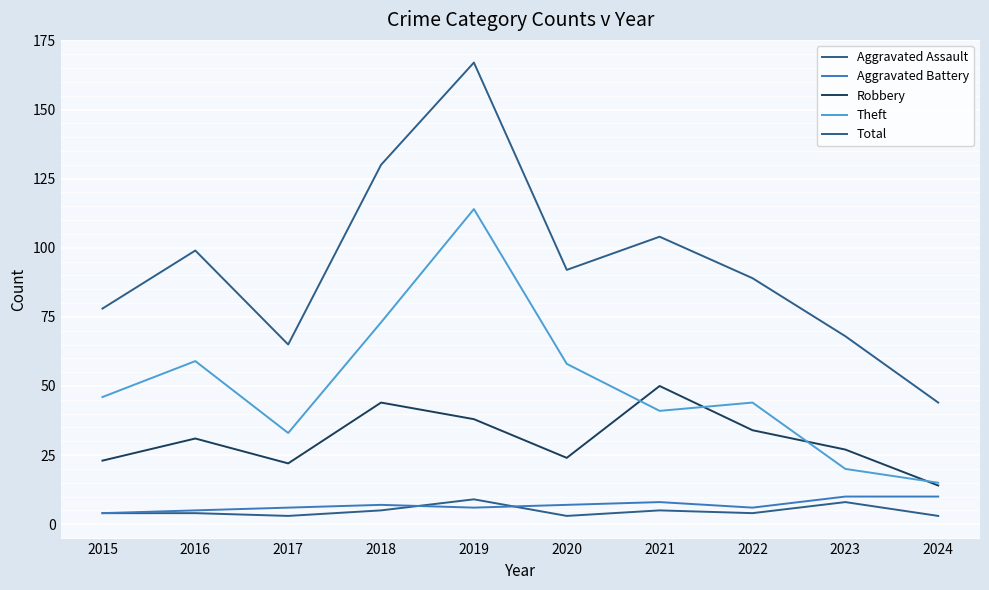

How many lines are shown in the chart?

5